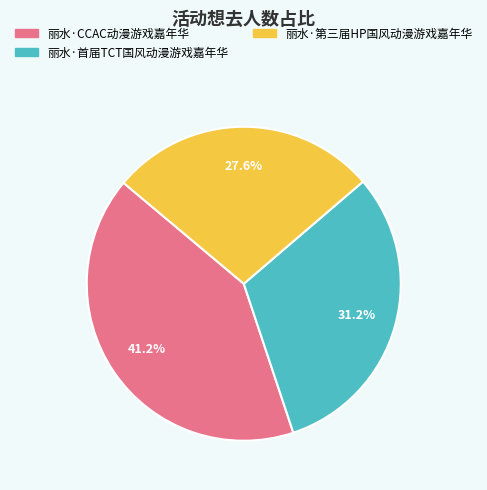

What portion of the pie excludes 丽水·CCAC动漫游戏嘉年华?

58.8%